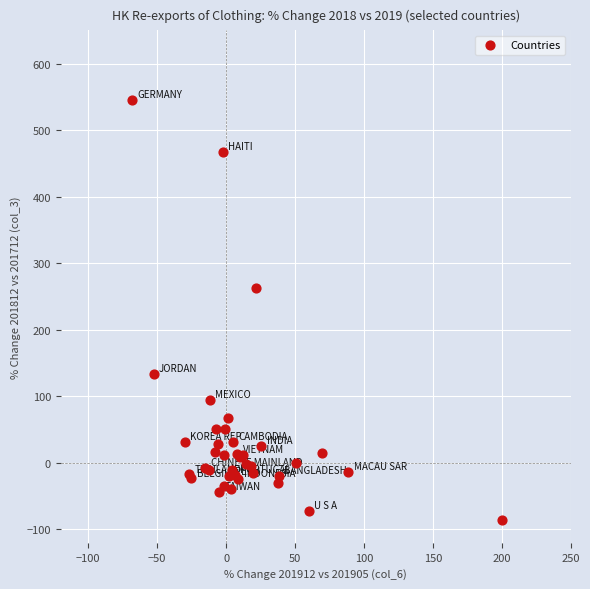

What Y value in the scatter plot is closest to 229?

263.4